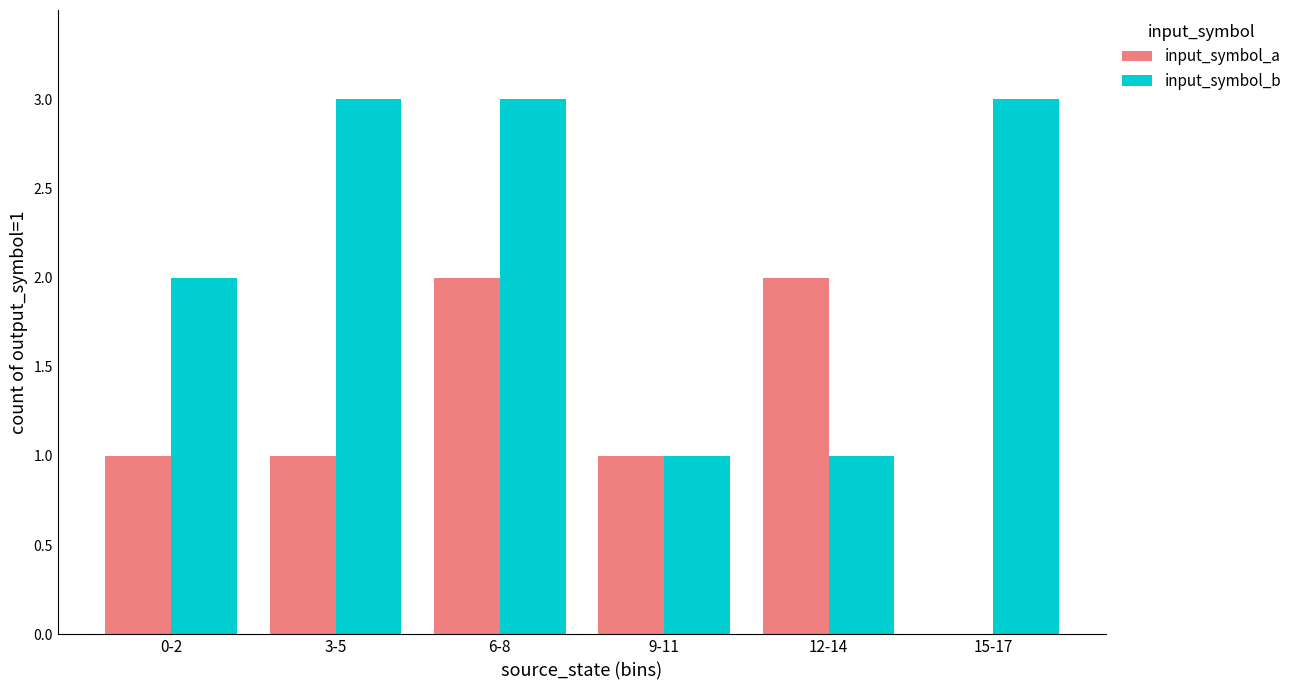

Which series changed the most between 3-5 and 15-17?

input_symbol_a